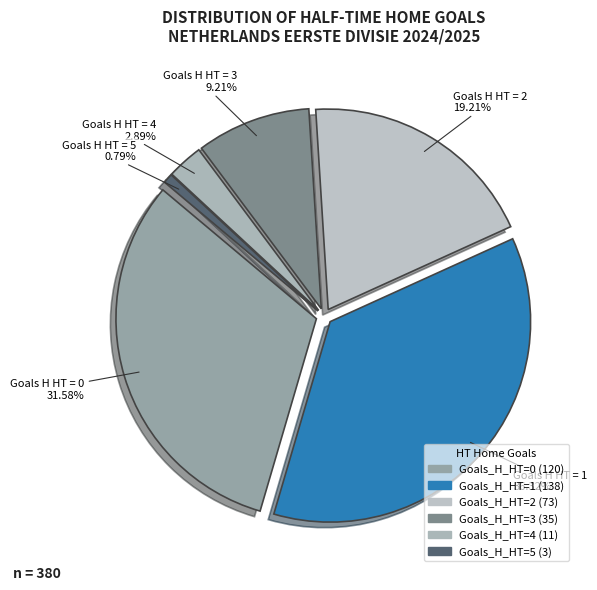

Rank the categories by value from highest to lowest.

1, 0, 2, 3, 4, 5